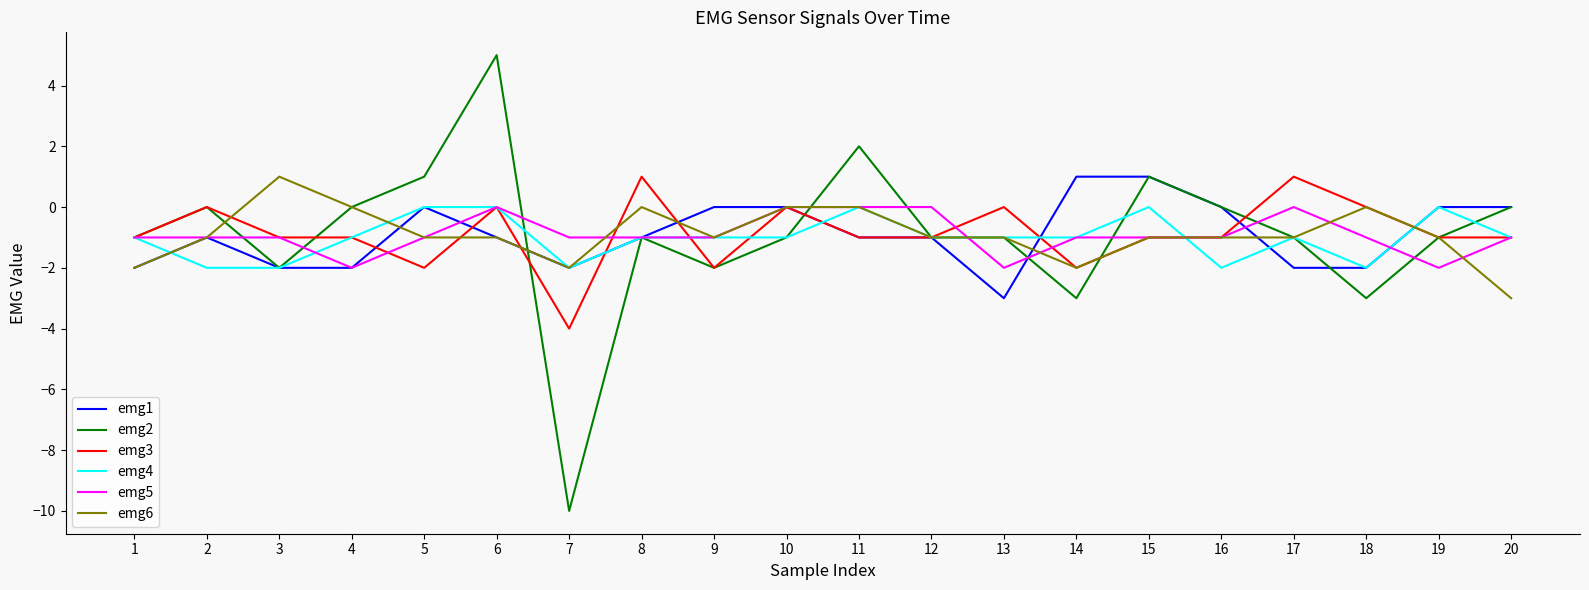

At which category is the sum across all series the highest?

6